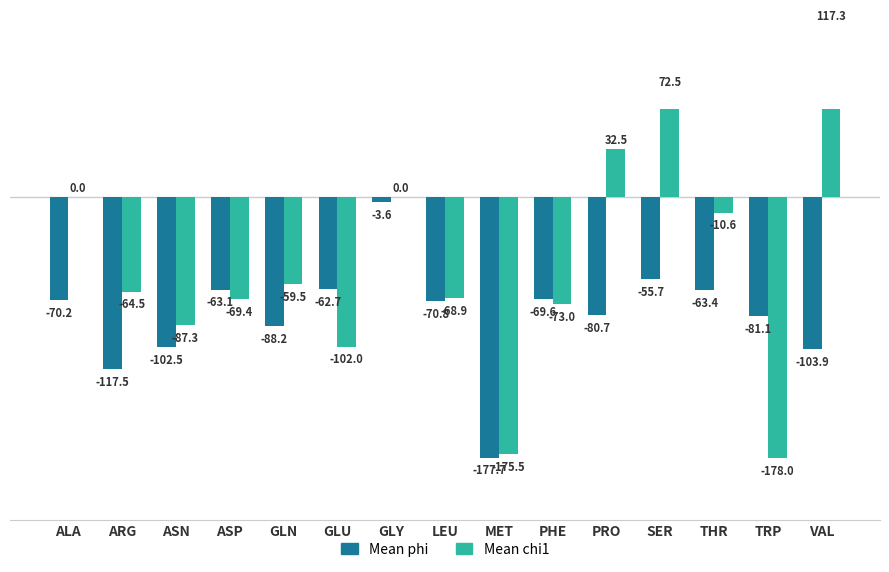

Reading left to right, what are all the values shown in this chart?

Mean phi: ALA=-70.2	ARG=-117.5	ASN=-102.5	ASP=-63.1	GLN=-88.2	GLU=-62.7	GLY=-3.6	LEU=-70.8	MET=-177.7	PHE=-69.6	PRO=-80.7	SER=-55.7	THR=-63.4	TRP=-81.1	VAL=-103.9
Mean chi1: ALA=0.0	ARG=-64.5	ASN=-87.3	ASP=-69.4	GLN=-59.5	GLU=-102.0	GLY=0.0	LEU=-68.9	MET=-175.5	PHE=-73.0	PRO=32.5	SER=72.5	THR=-10.6	TRP=-178.0	VAL=117.3